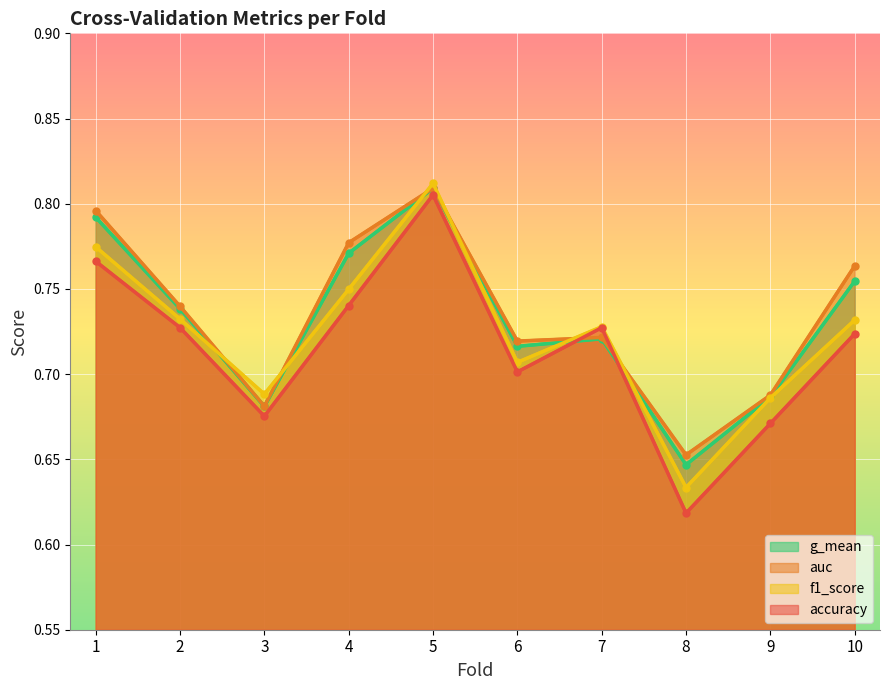

What are all the series names shown in the legend?

g_mean, auc, f1_score, accuracy